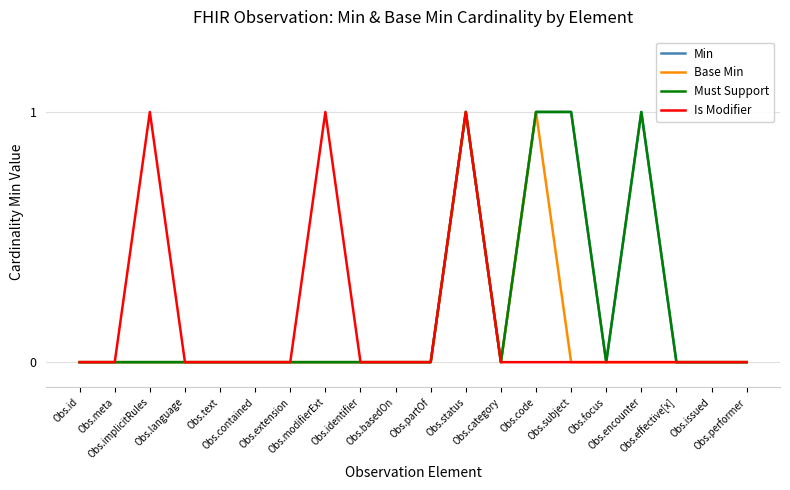

True or false: Is Modifier and Base Min cross at least once.

False